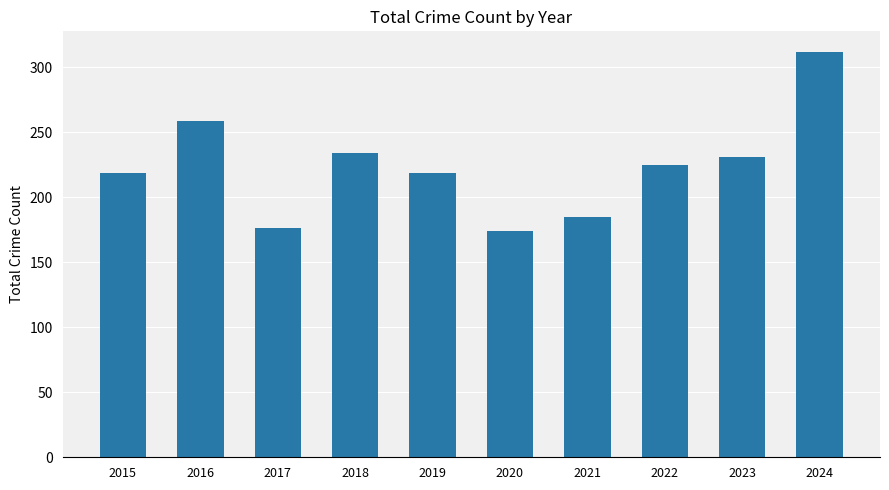

What is the change in value from 2021 to 2024?

+127